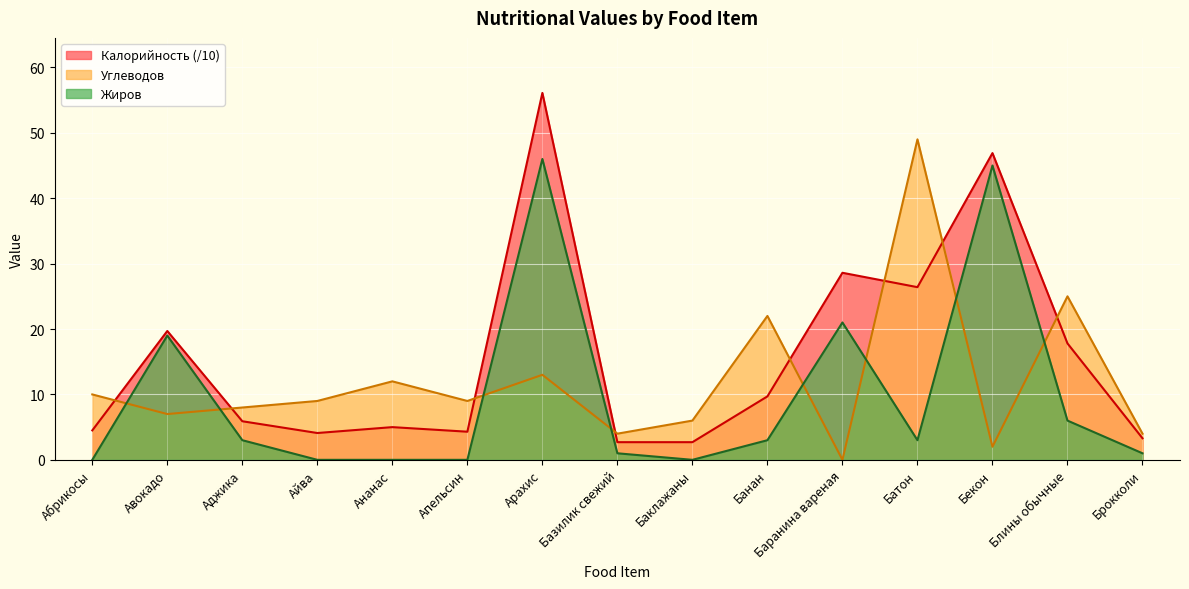

What position from the right is Бекон?

3